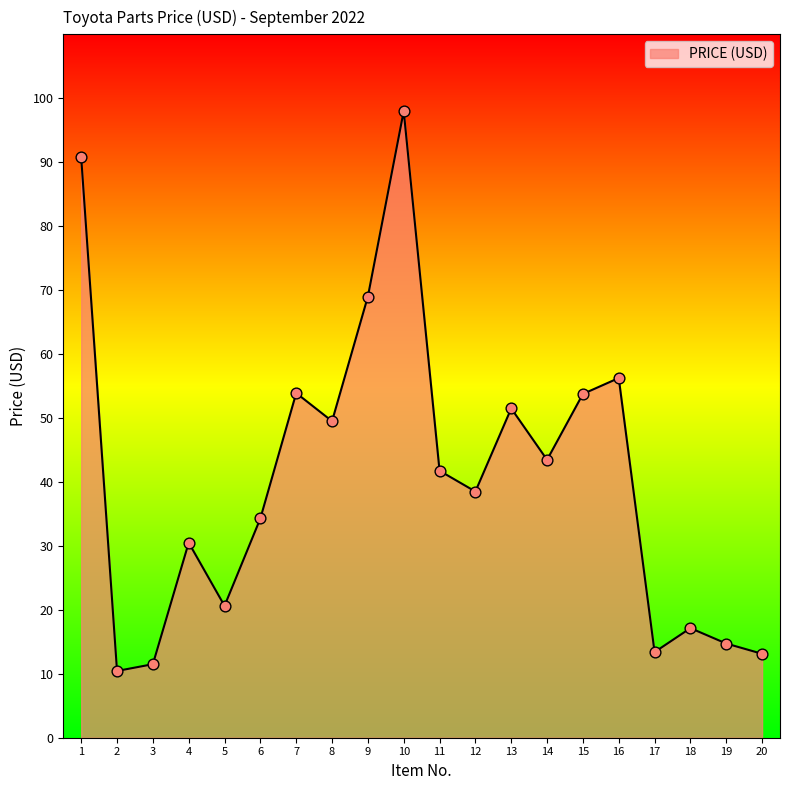

What is the ratio of the value at 12 to the value at 17?

2.9